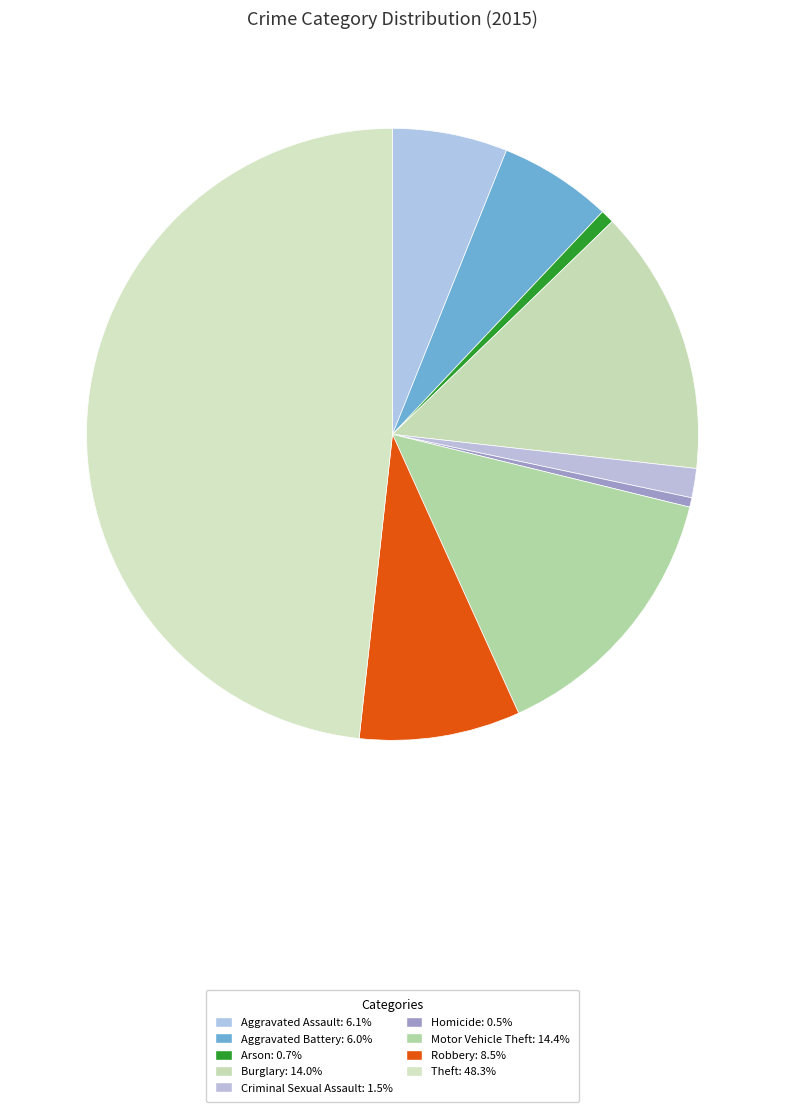

How many segments does this pie chart have?

9